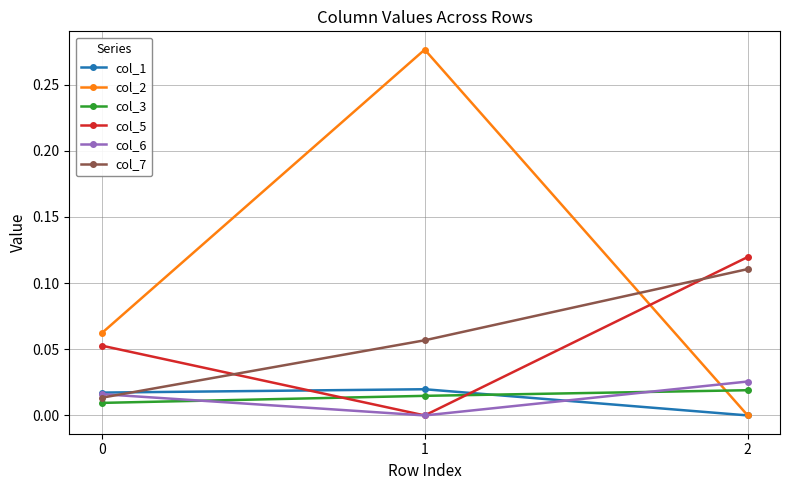

The col_6 series shows 0.0 at 2. True or false?

True